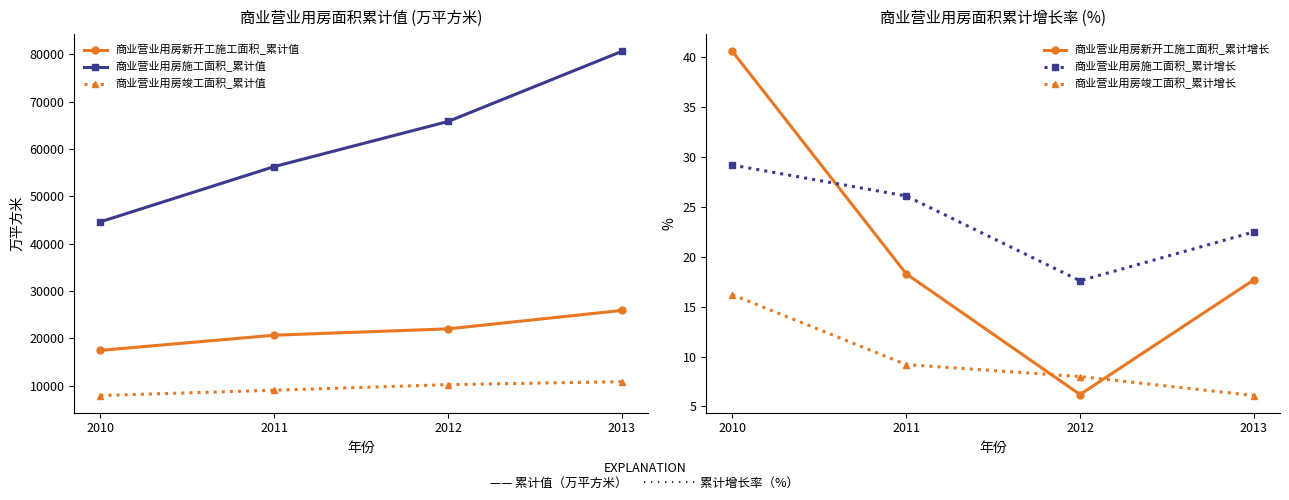

True or false: 商业营业用房施工面积_累计增长 has a value of 30.8 at 2013.

False